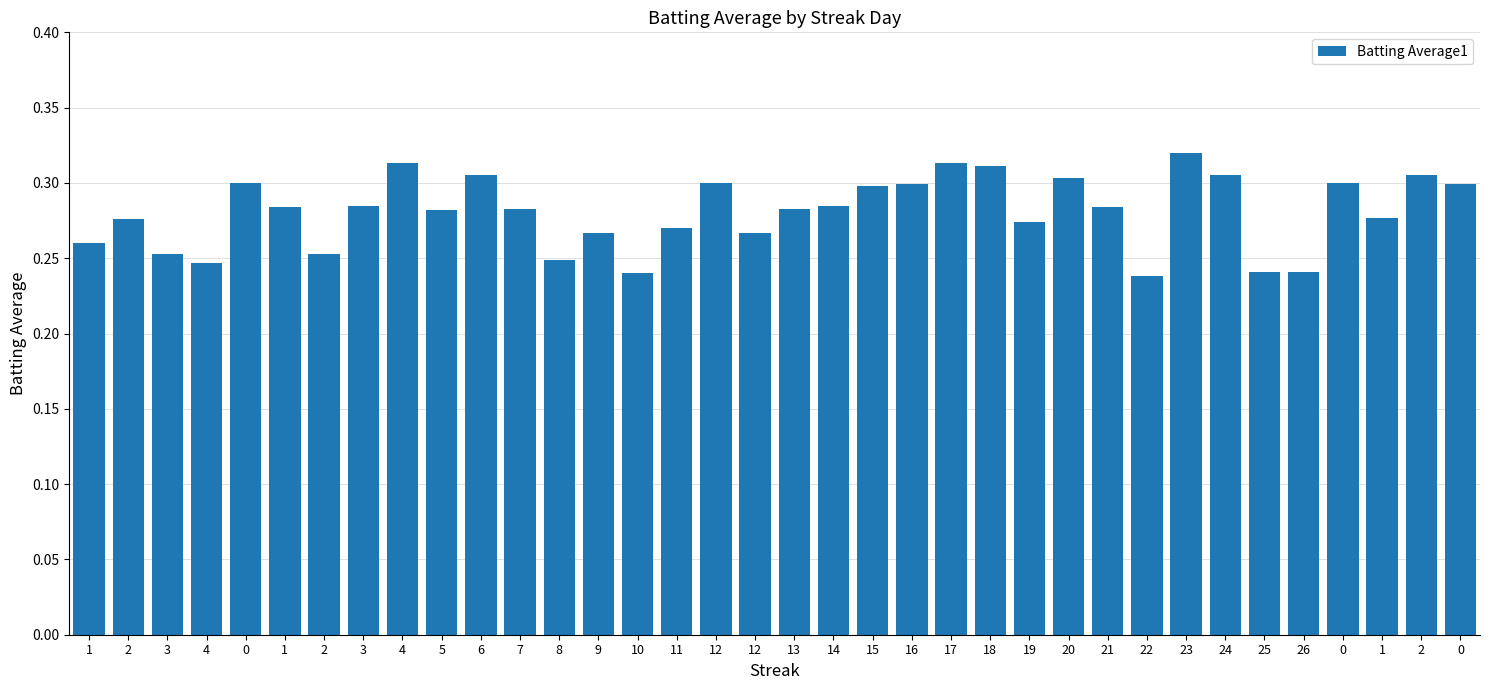

What value does the data have at 3?

0.3